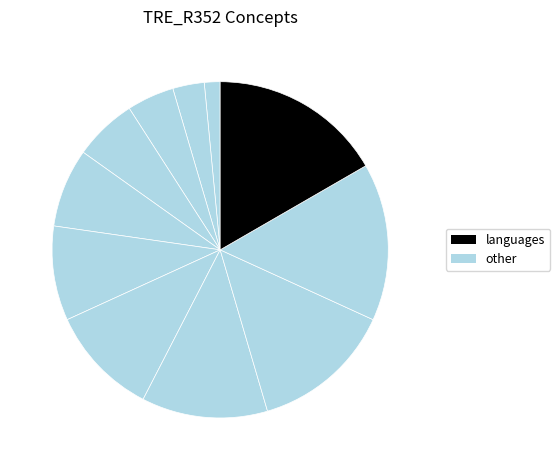

How many segments does this pie chart have?

11